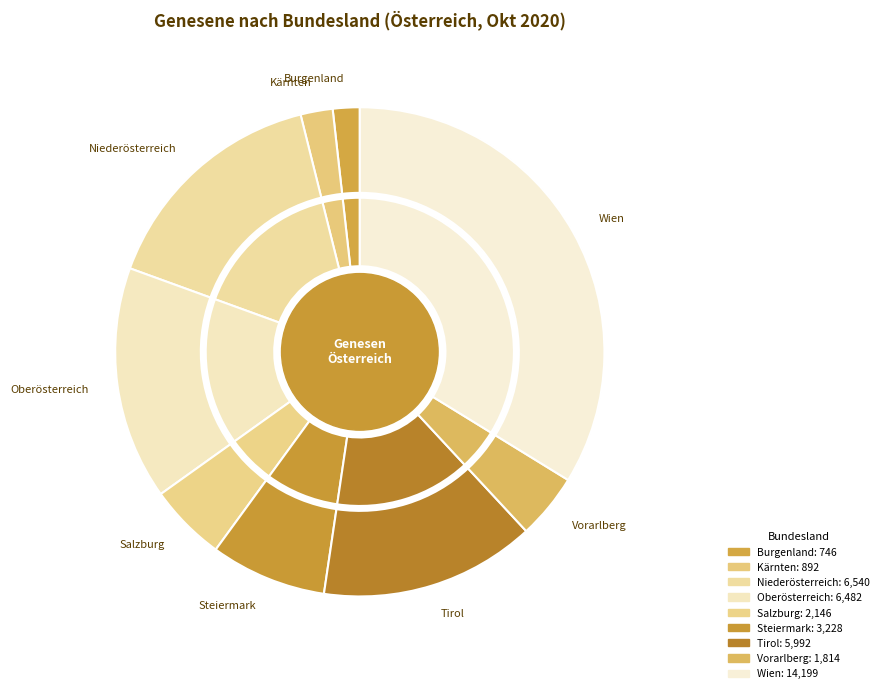

To the nearest percent, what portion does Steiermark represent?

8%